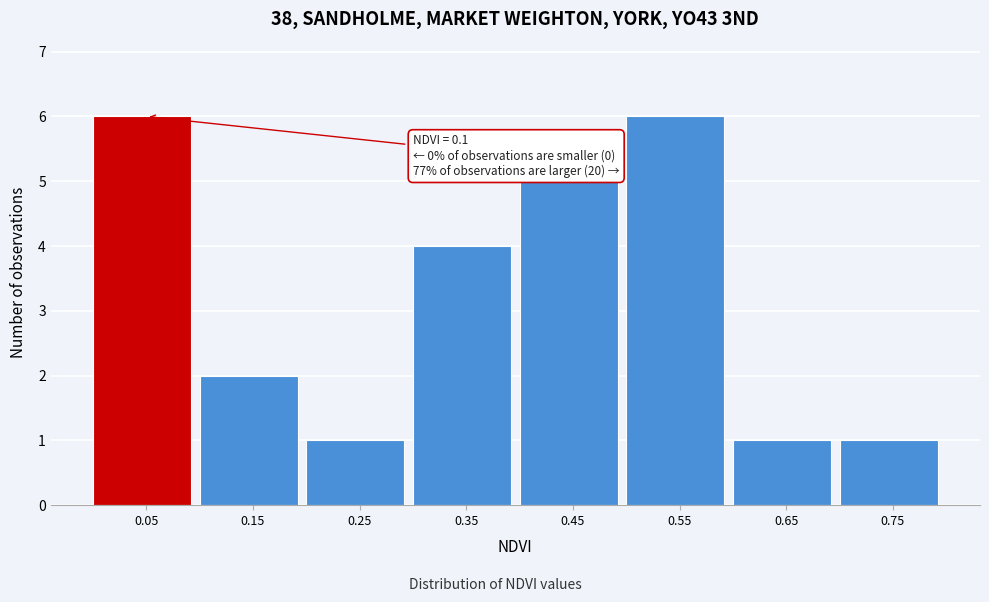

Reading left to right, list all the values displayed in this chart.

6	2	1	4	5	6	1	1